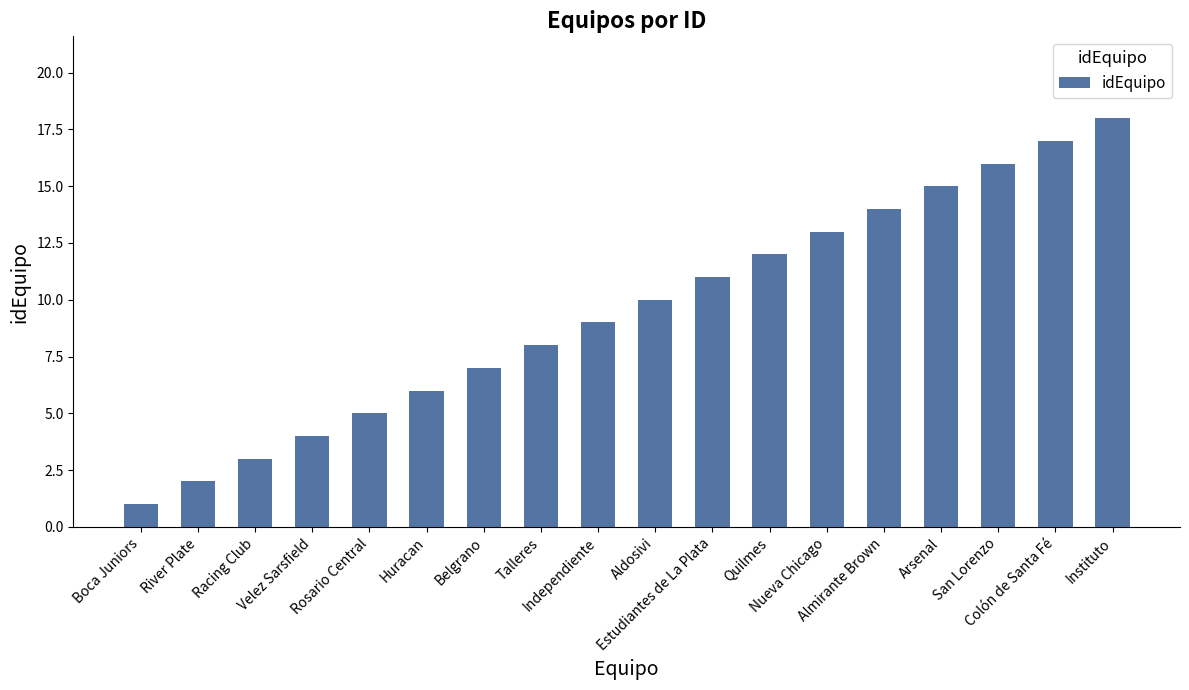

What is the label of the 15th bar from the right?

Velez Sarsfield